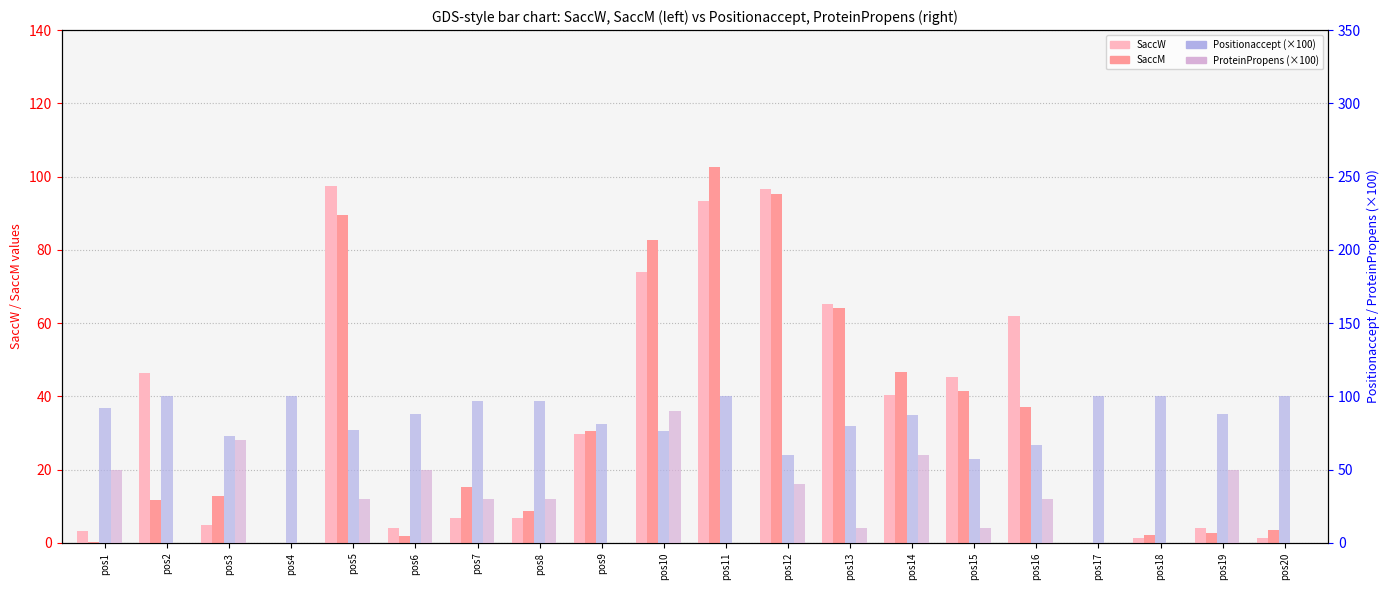

How many positive values does the SaccW series have?

18